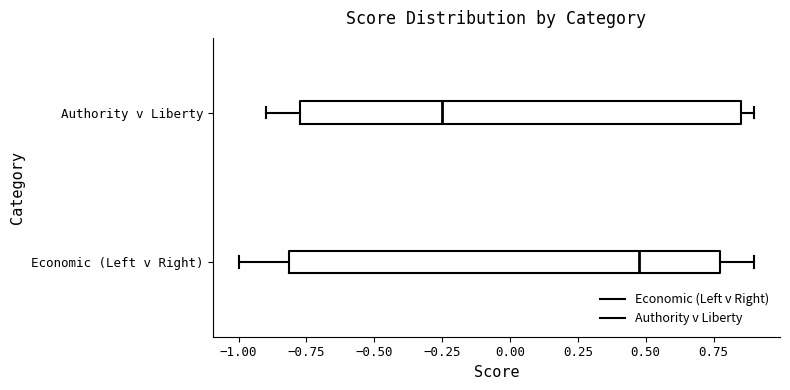

Which box has the furthest to the right median line?

Economic (Left v Right)